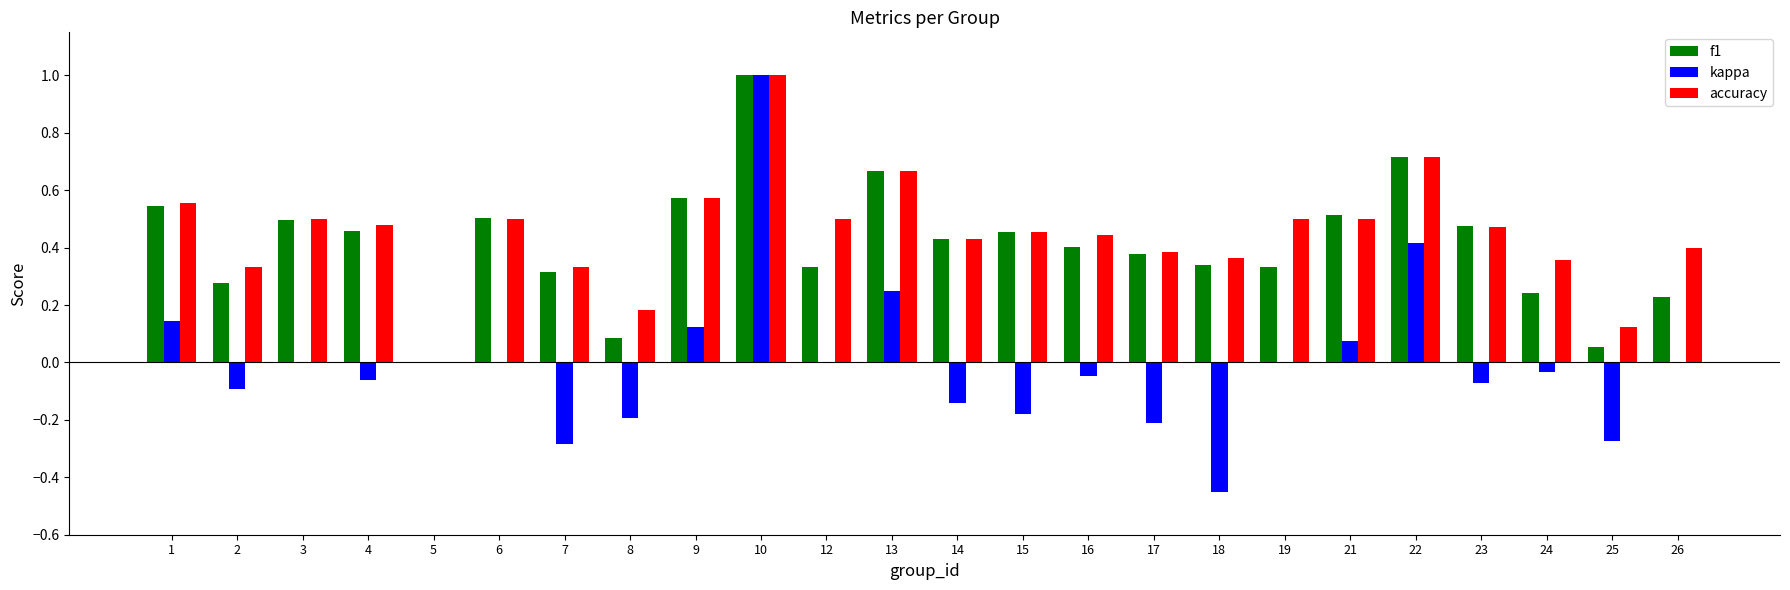

What is the total value across all series at 3?

1.0